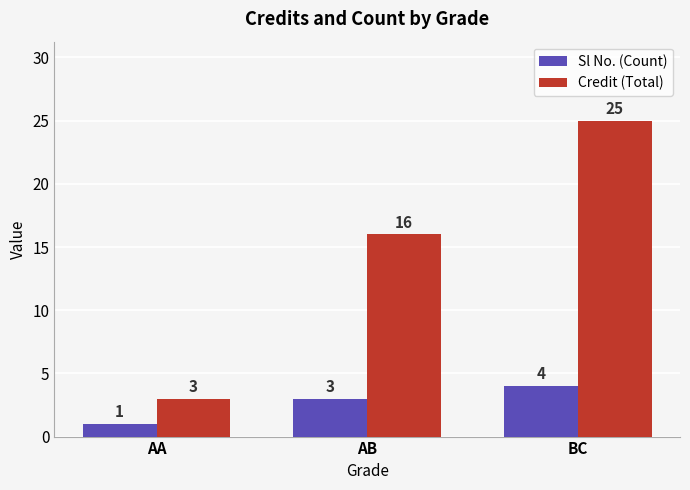

Which series has the widest spread of values?

Credit (Total)